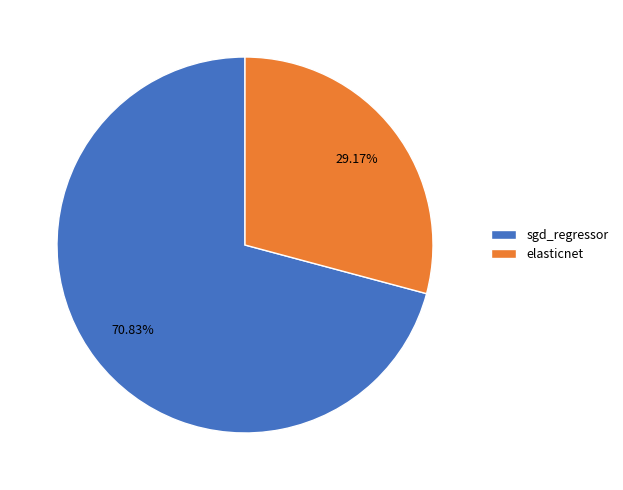

To the nearest percent, what percentage of the pie is elasticnet?

29%